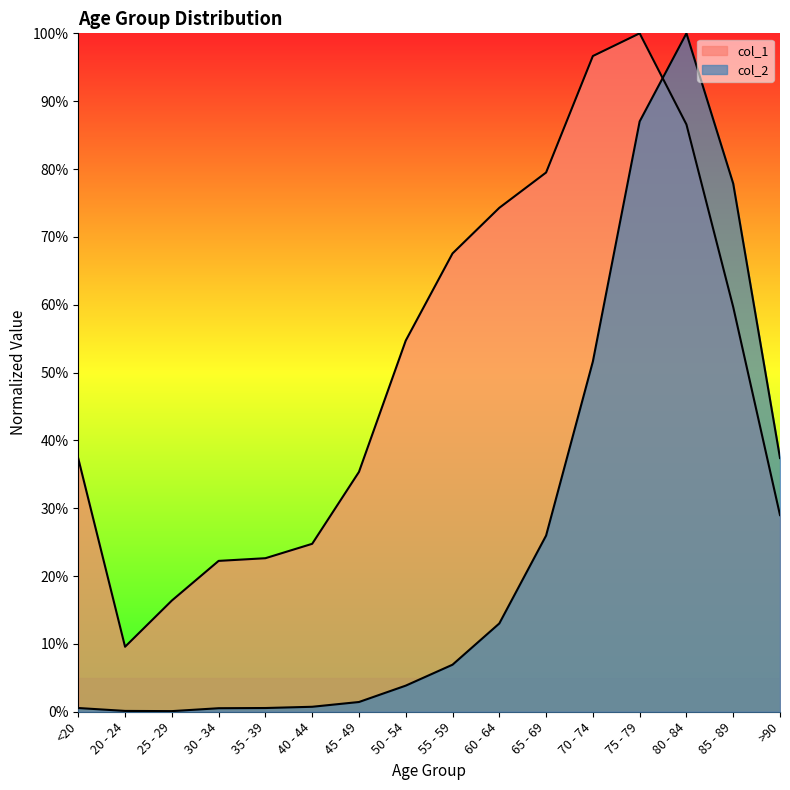

At which label does col_1 first exceed 54?

50 - 54